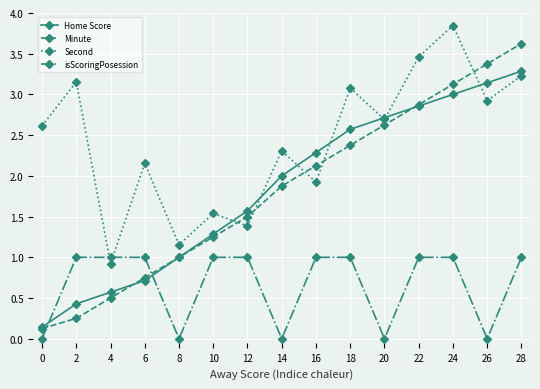

Is this an area chart (filled region under the line)?

No